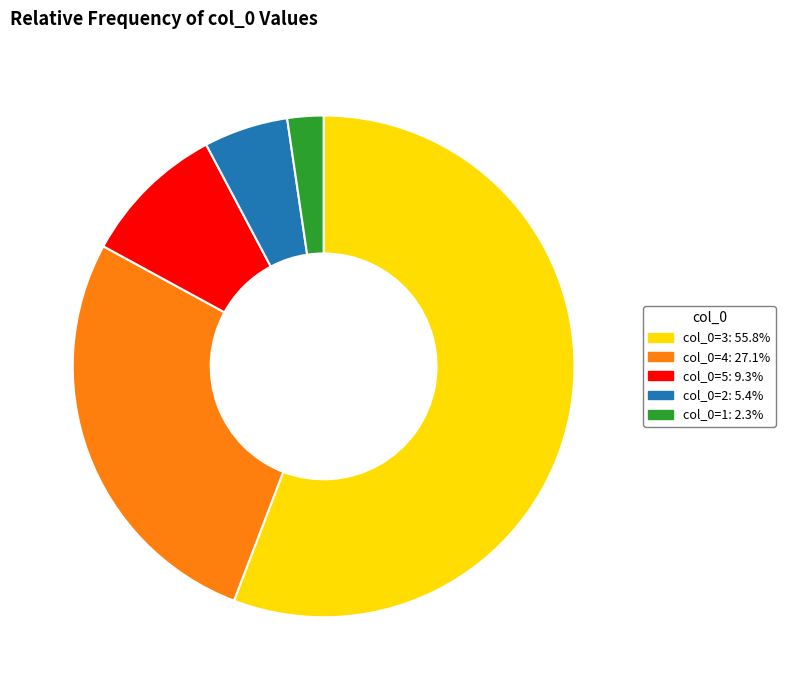

Is there any slice that represents more than half of the pie?

Yes